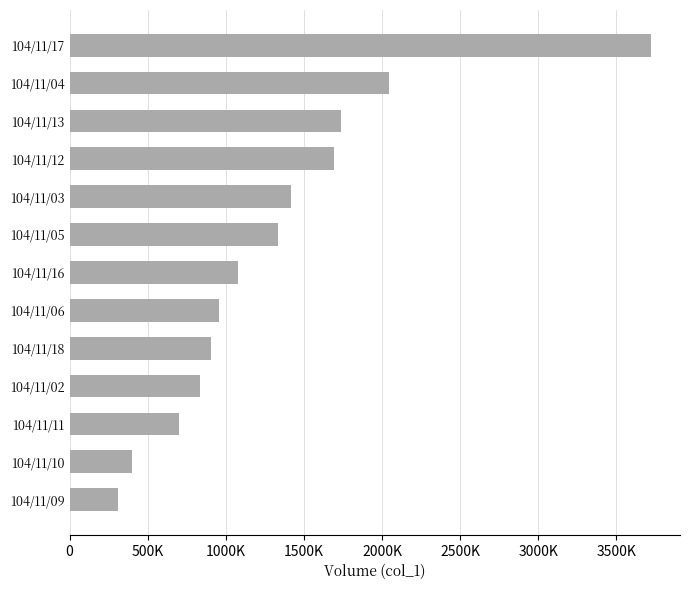

What is the greatest value displayed?

3722000